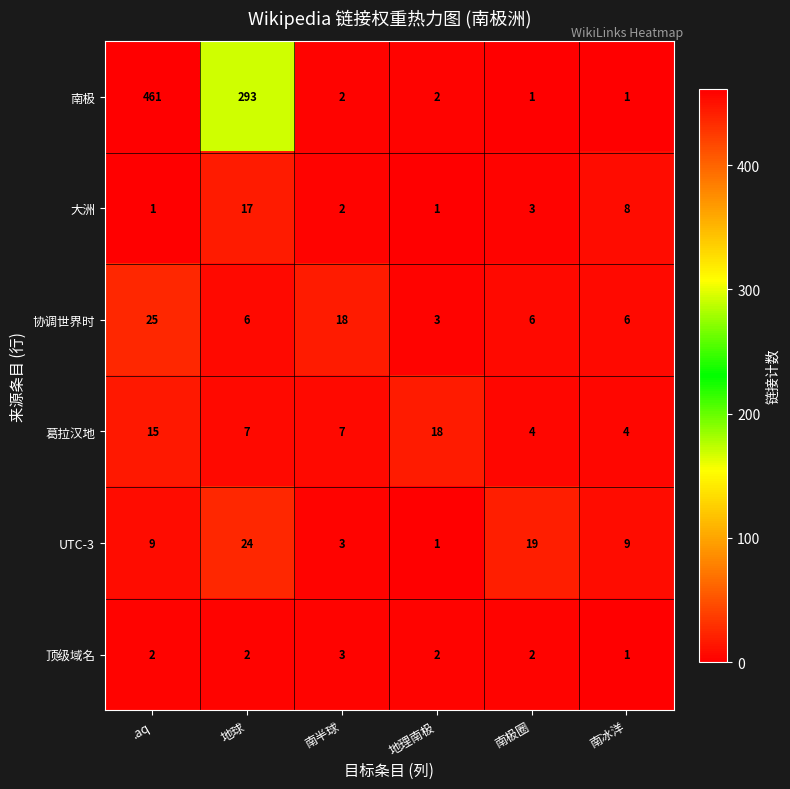

At 地球, list the series in order from smallest to largest.

顶级域名, 协调世界时, 葛拉汉地, 大洲, UTC-3, 南极